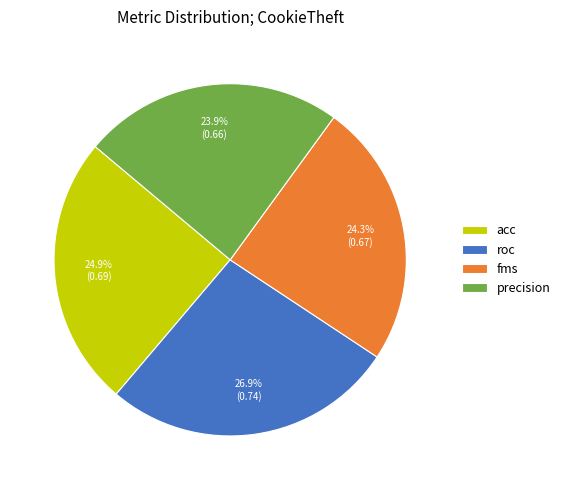

Which category has the biggest portion of the pie?

roc